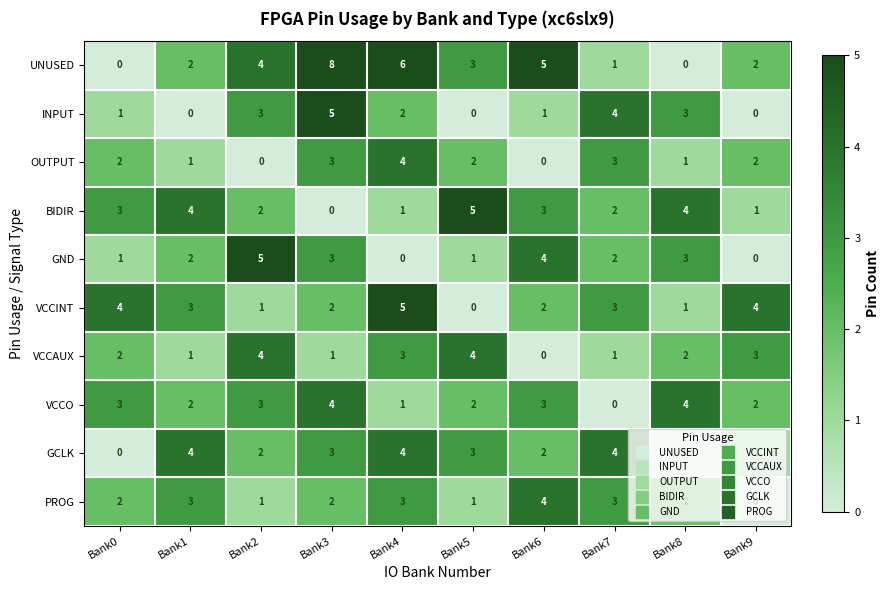

The UNUSED series shows 2 at Bank1. True or false?

True